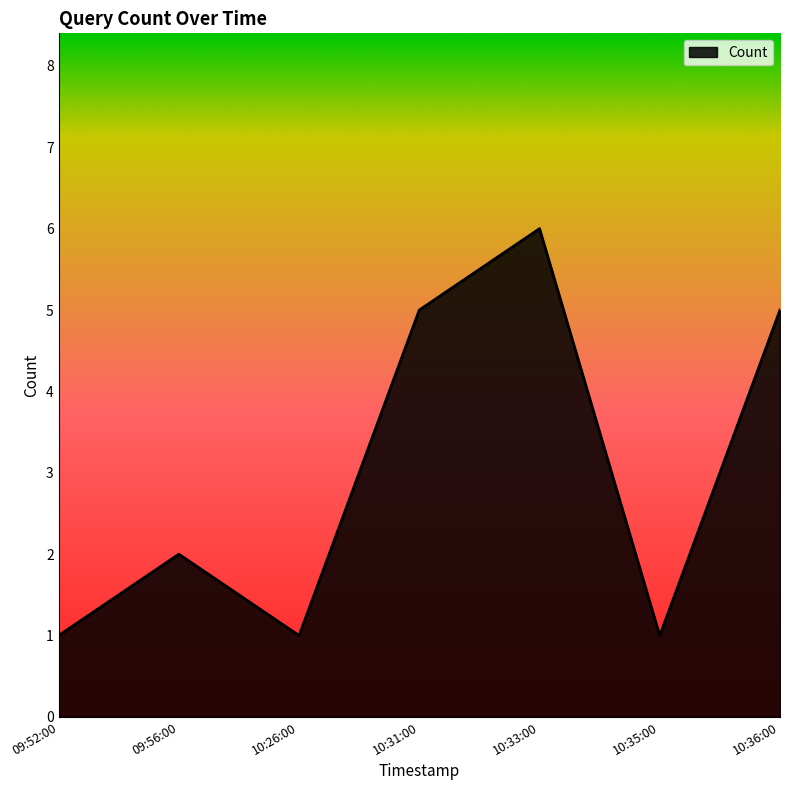

How many lines are shown in the chart?

1